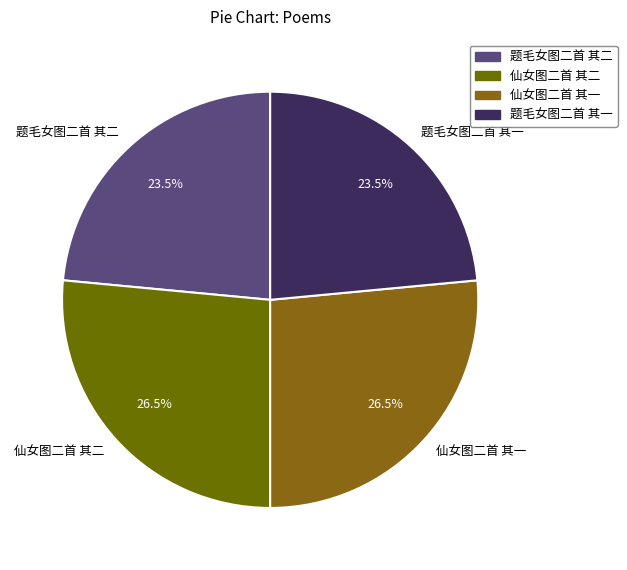

Which has a higher value, 仙女图二首 其一 or 题毛女图二首 其一?

仙女图二首 其一